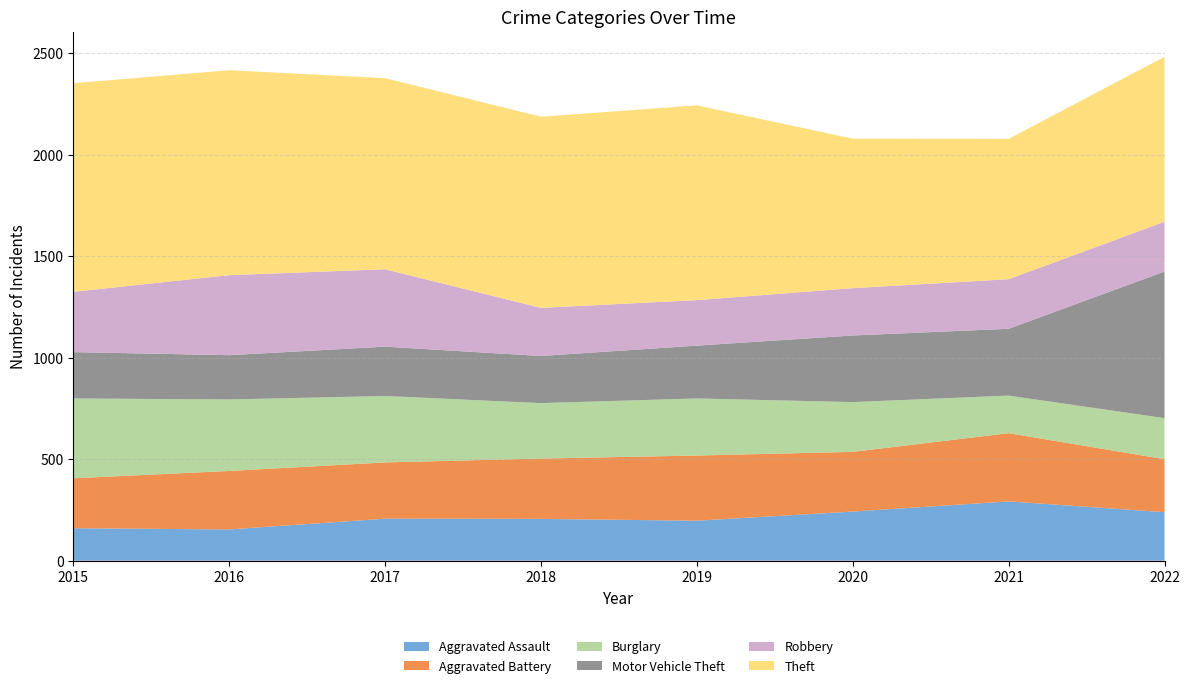

Reading right to left, what are all the values shown in this chart?

Aggravated Assault: 2022=239	2021=292	2020=242	2019=197	2018=206	2017=207	2016=154	2015=160
Aggravated Battery: 2022=261	2021=336	2020=294	2019=321	2018=297	2017=277	2016=288	2015=246
Burglary: 2022=202	2021=185	2020=245	2019=281	2018=273	2017=327	2016=352	2015=393
Motor Vehicle Theft: 2022=722	2021=329	2020=328	2019=260	2018=232	2017=243	2016=218	2015=228
Robbery: 2022=245	2021=244	2020=233	2019=224	2018=237	2017=381	2016=394	2015=297
Theft: 2022=812	2021=691	2020=736	2019=959	2018=941	2017=941	2016=1009	2015=1027